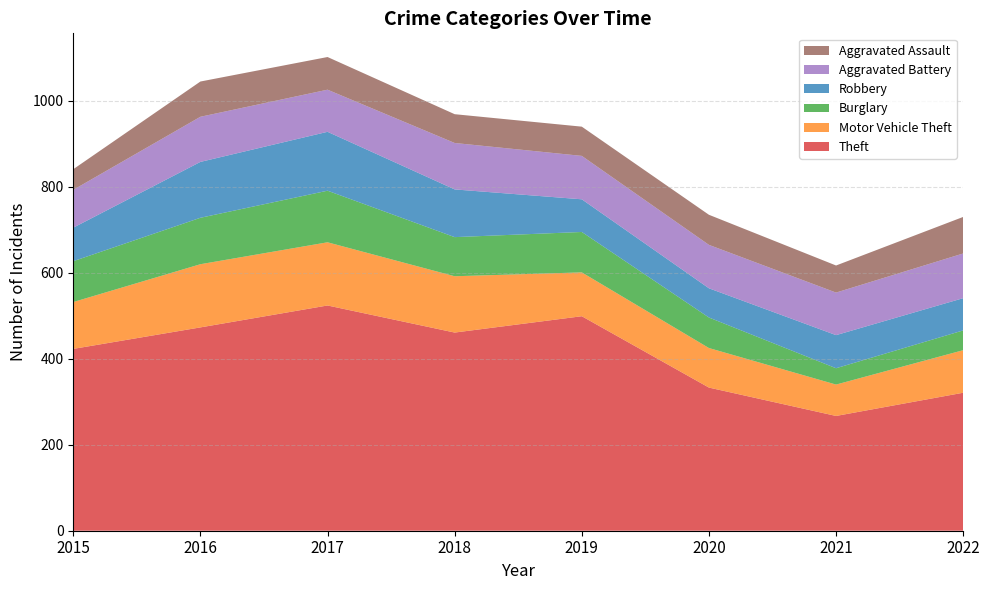

Reading right to left, what are all the values shown in this chart?

Theft: 321	267	333	499	461	524	473	423
Motor Vehicle Theft: 99	73	92	102	131	147	147	109
Burglary: 46	38	71	94	91	120	108	95
Robbery: 75	77	68	76	111	137	130	78
Aggravated Battery: 104	99	101	101	108	98	105	88
Aggravated Assault: 85	63	70	68	67	76	82	48